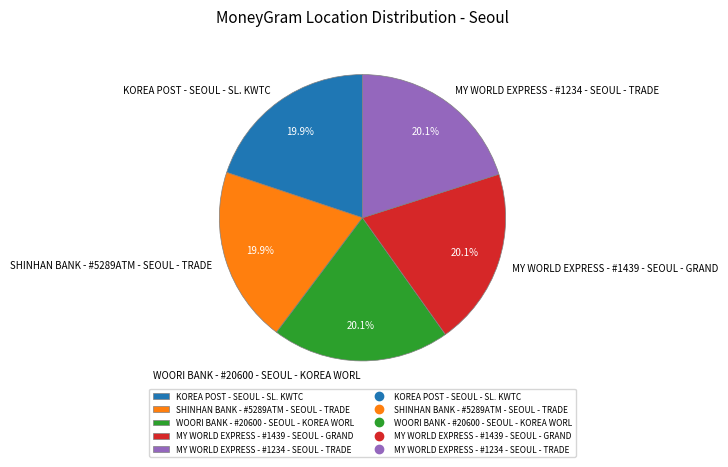

How many segments does this pie chart have?

5